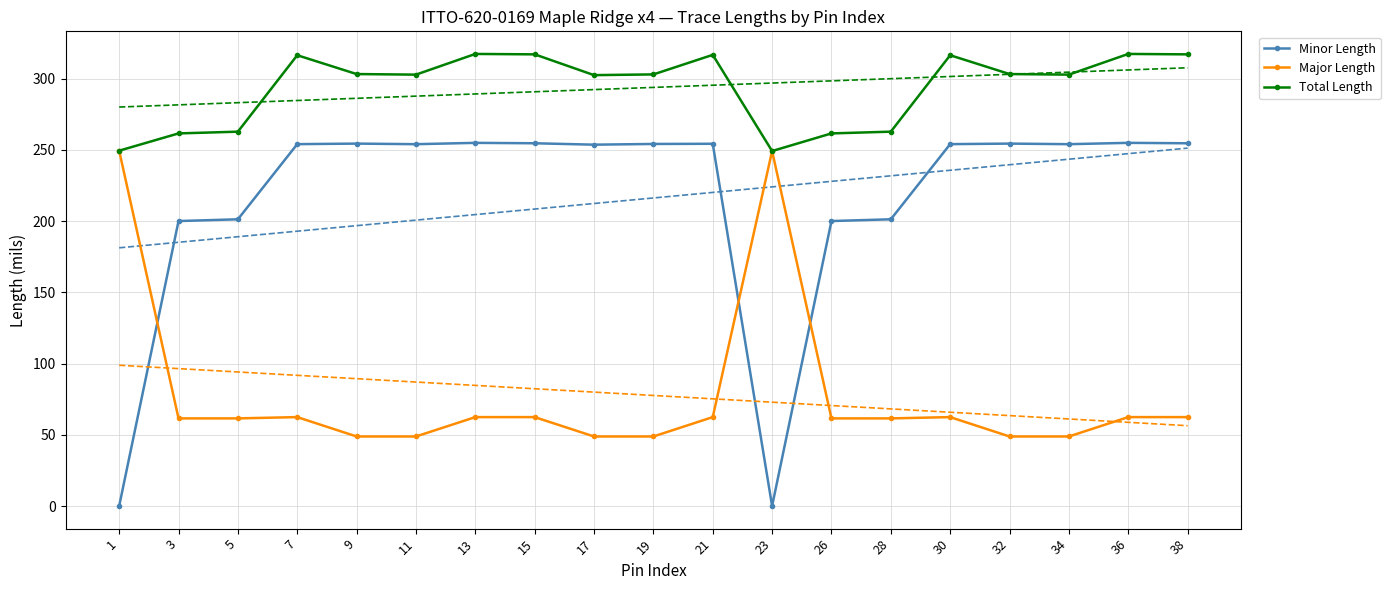

What are all the series names shown in the legend?

Minor Length, Major Length, Total Length